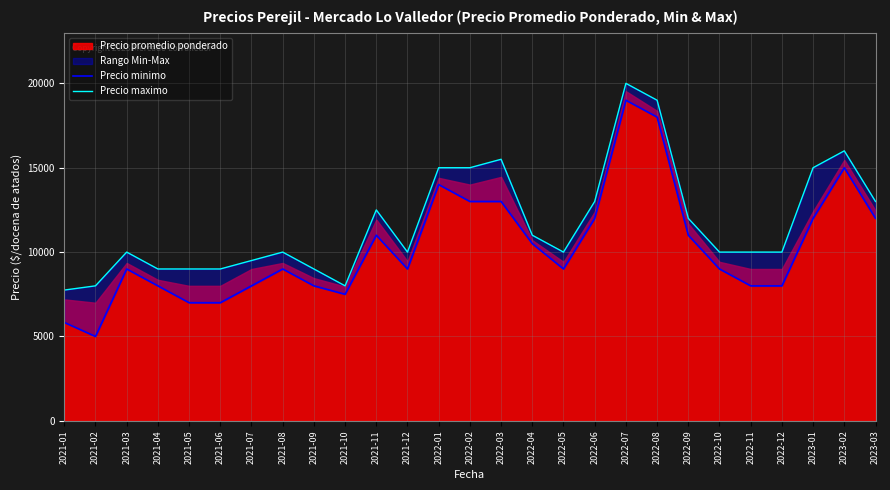

What is the difference between the highest and lowest values at 2021-10?

500